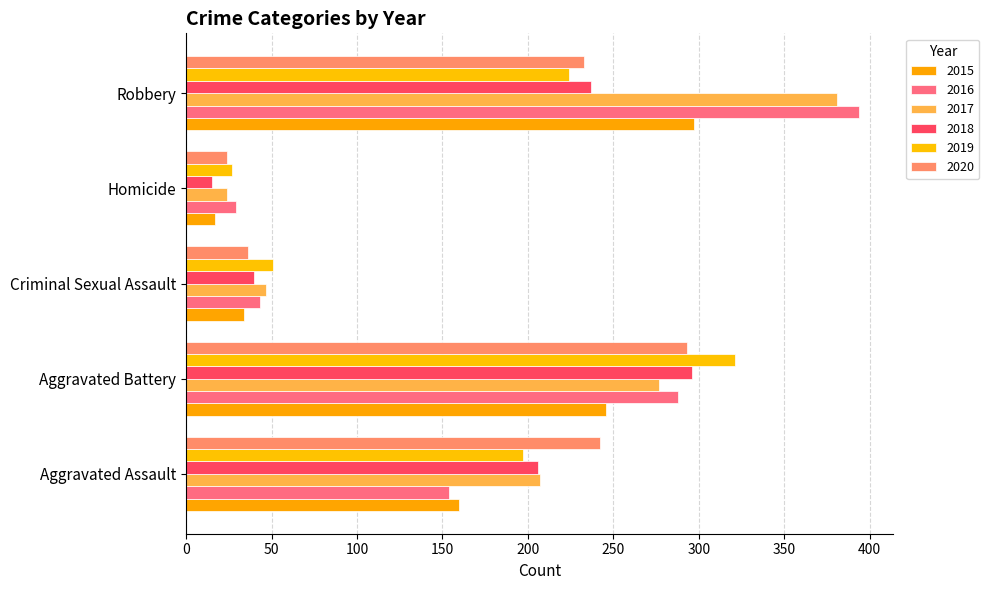

The value of 2019 at Robbery is 398. True or false?

False